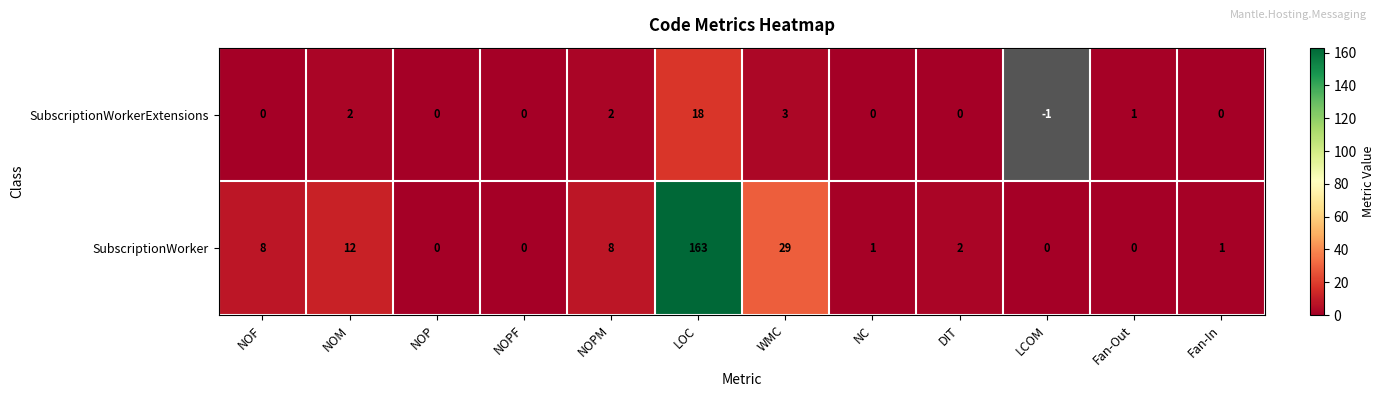

At which label is SubscriptionWorker closest to 81?

WMC